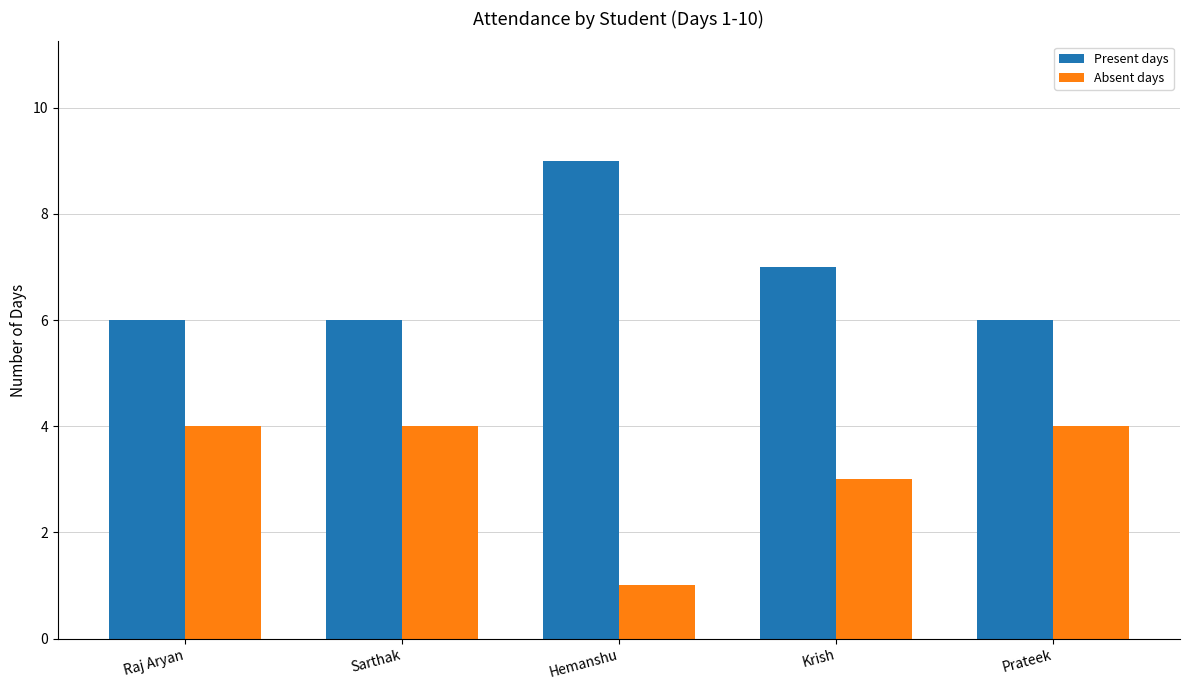

True or false: Absent days has a value of 1 at Hemanshu.

True